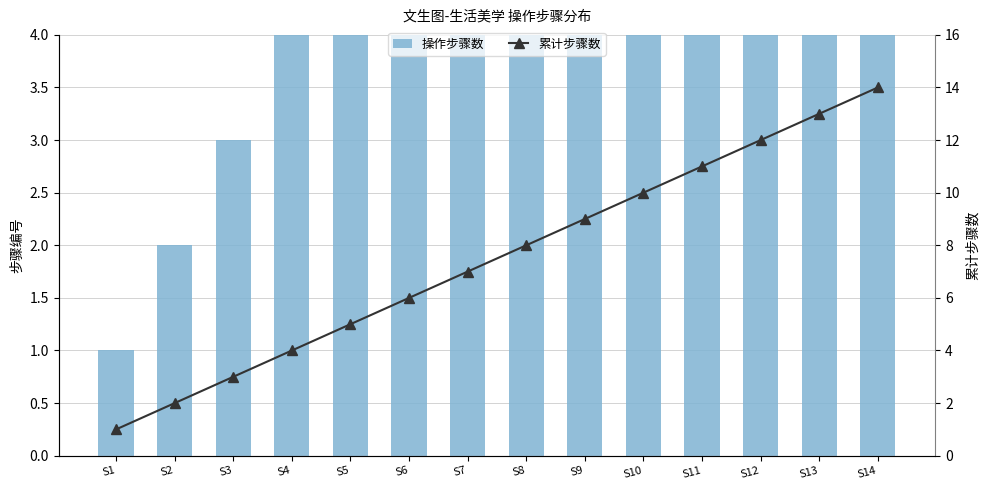

Between S7 and S13, which series saw the biggest shift?

操作步骤数